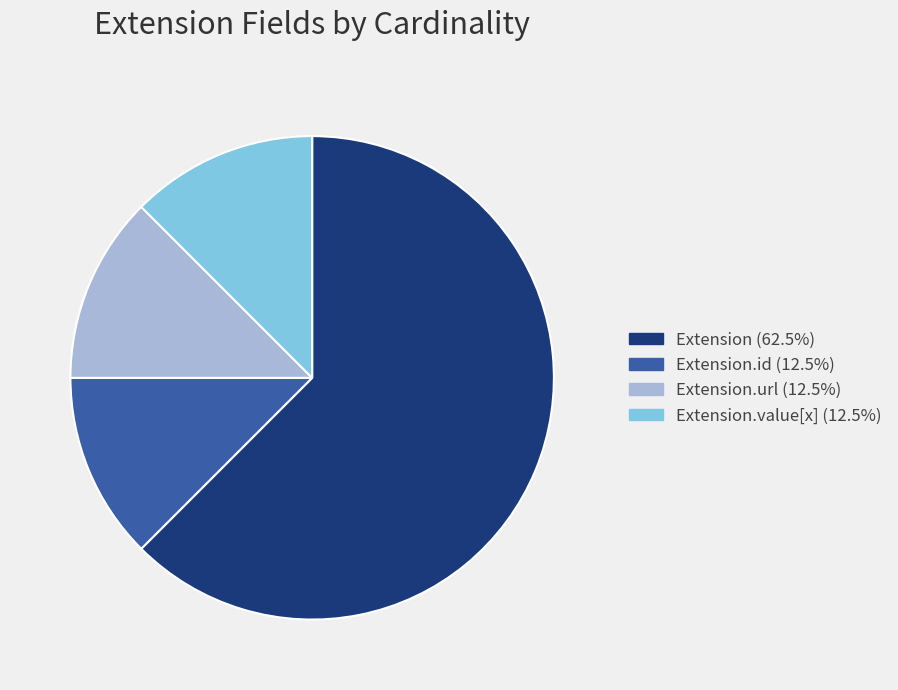

Is there any slice that represents more than half of the pie?

Yes